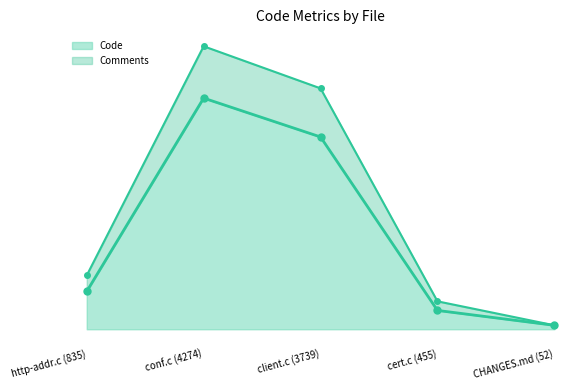

True or false: Comments and Code cross at least once.

False